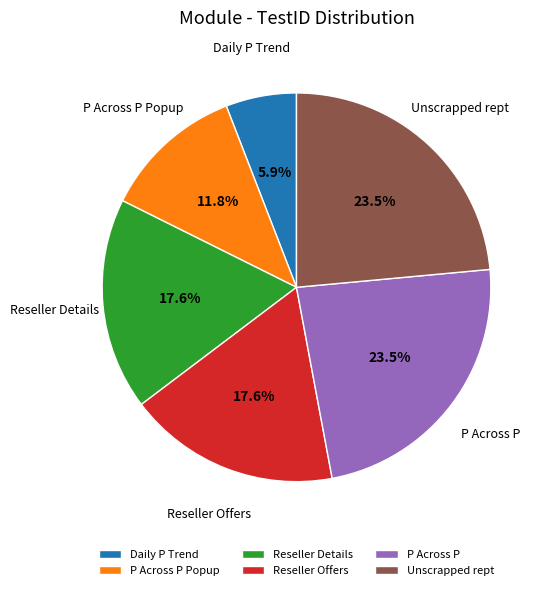

What is the ratio of the value at Reseller Details to the value at Daily P Trend?

3.0